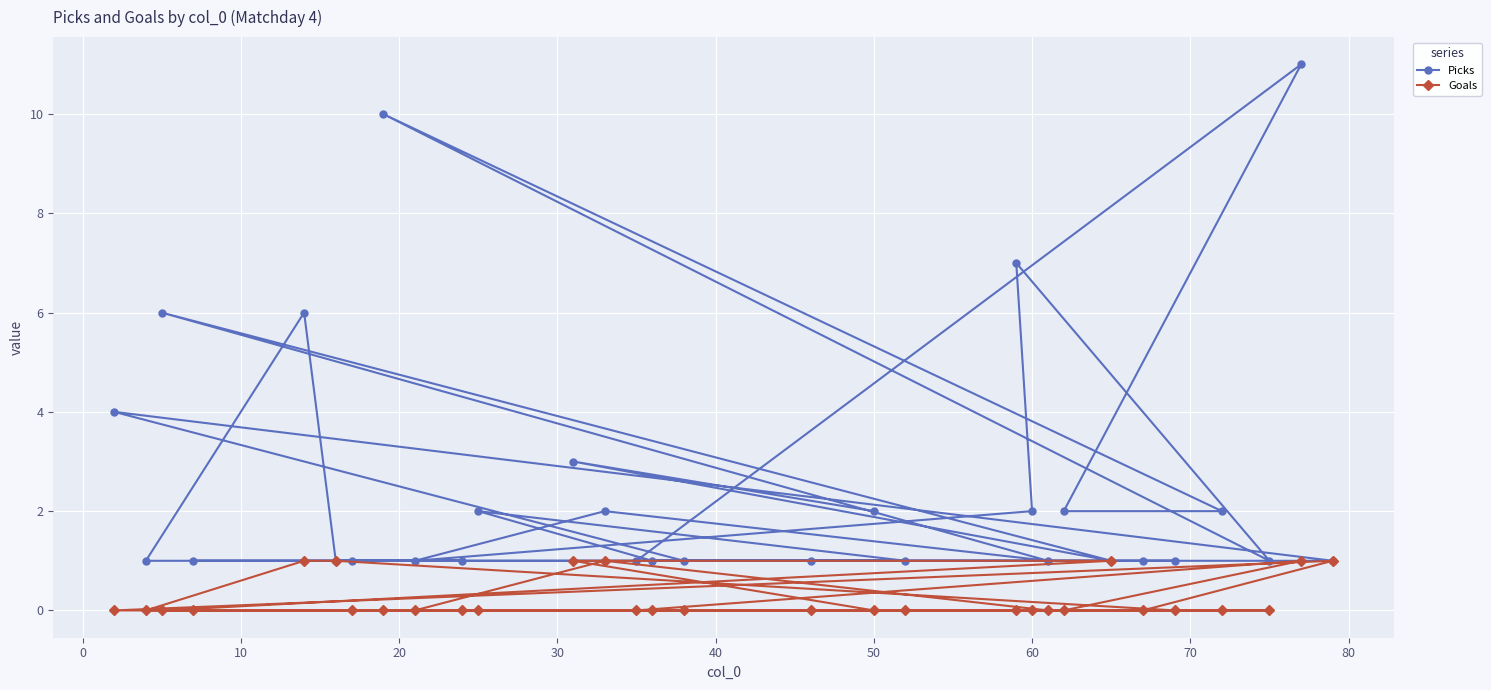

At how many categories does at least one series exceed 5?

5